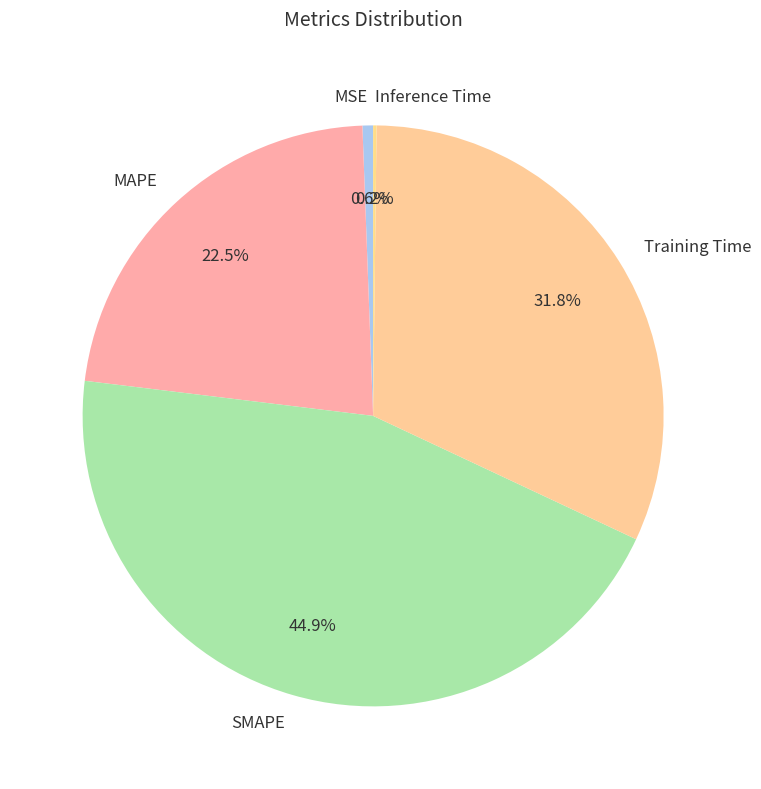

Which slice is the largest?

SMAPE